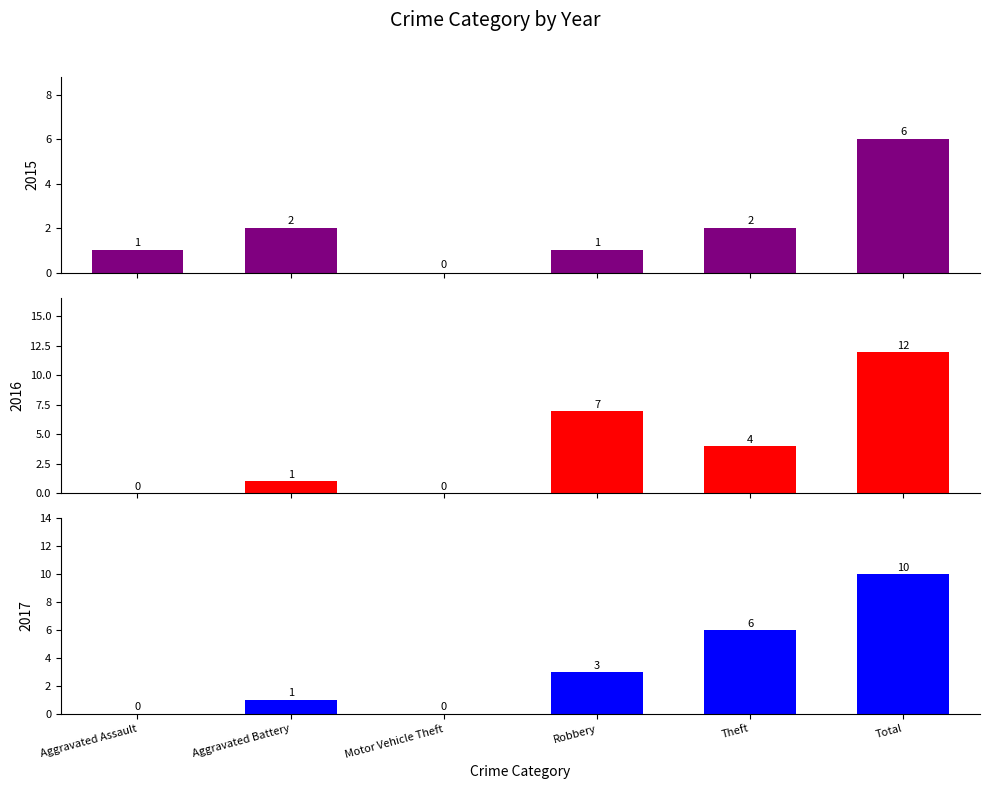

At how many categories does at least one series exceed 7?

1